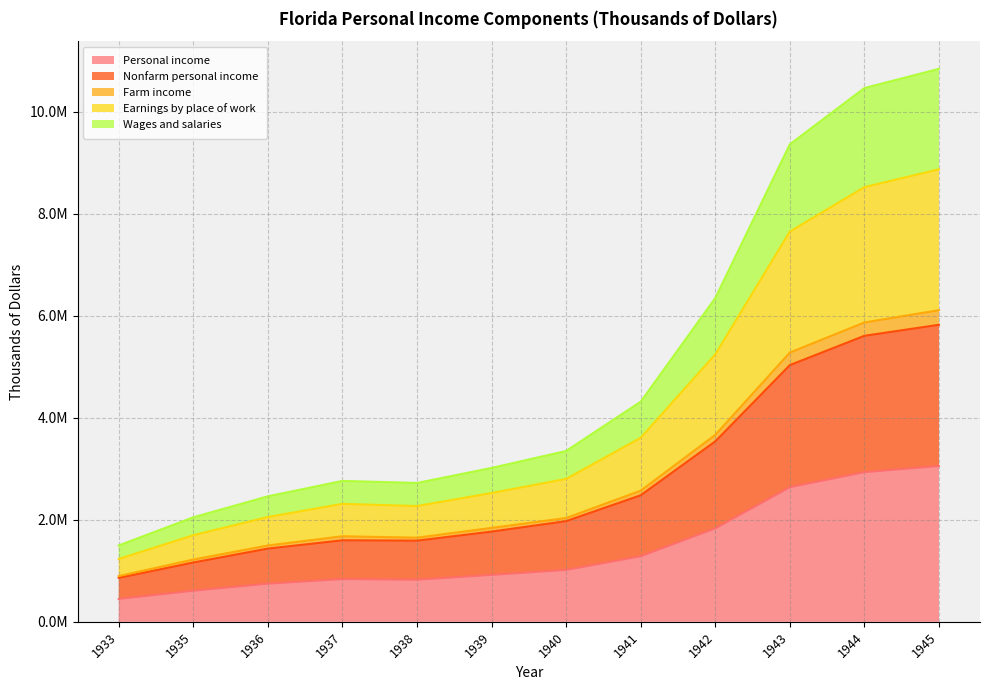

Does the chart have visible grid lines?

Yes